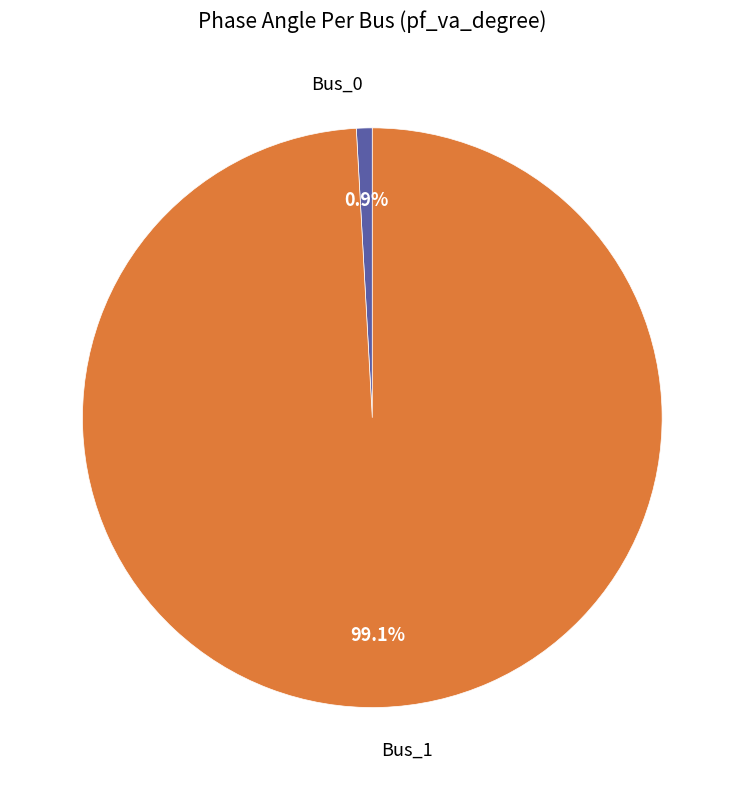

To the nearest percent, what percentage of the pie is Bus_1?

99%